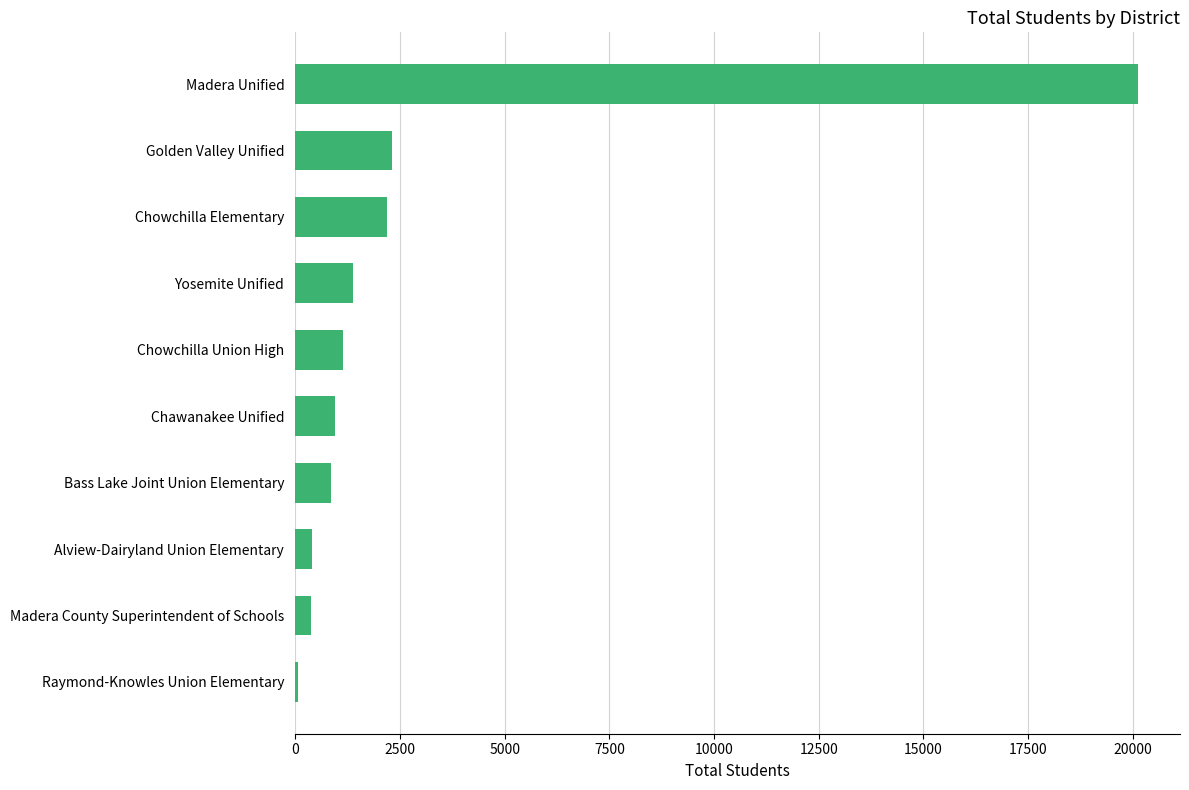

How many data points are less than 1138?

5